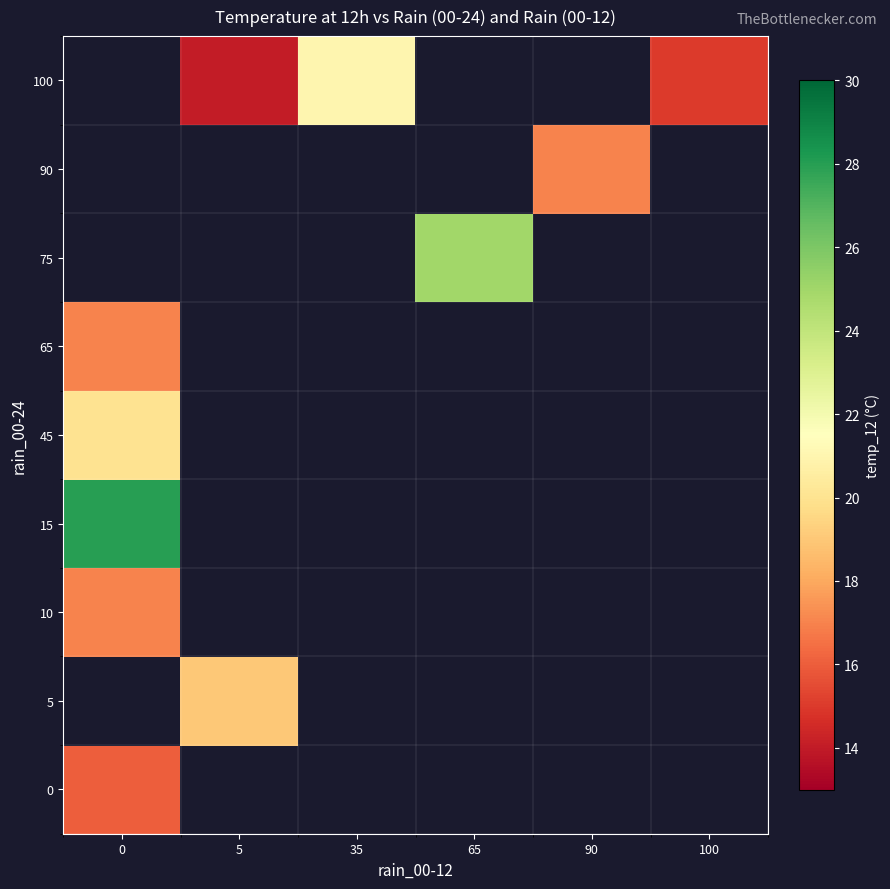

How many categories are shown in the chart?

6